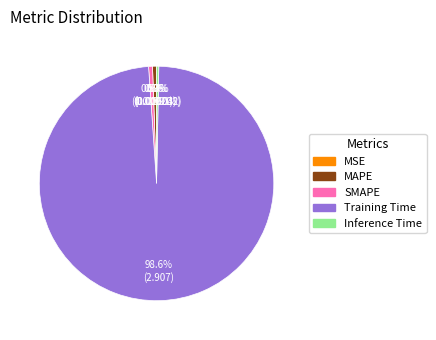

What percentage is NOT represented by Inference Time?

99.7%